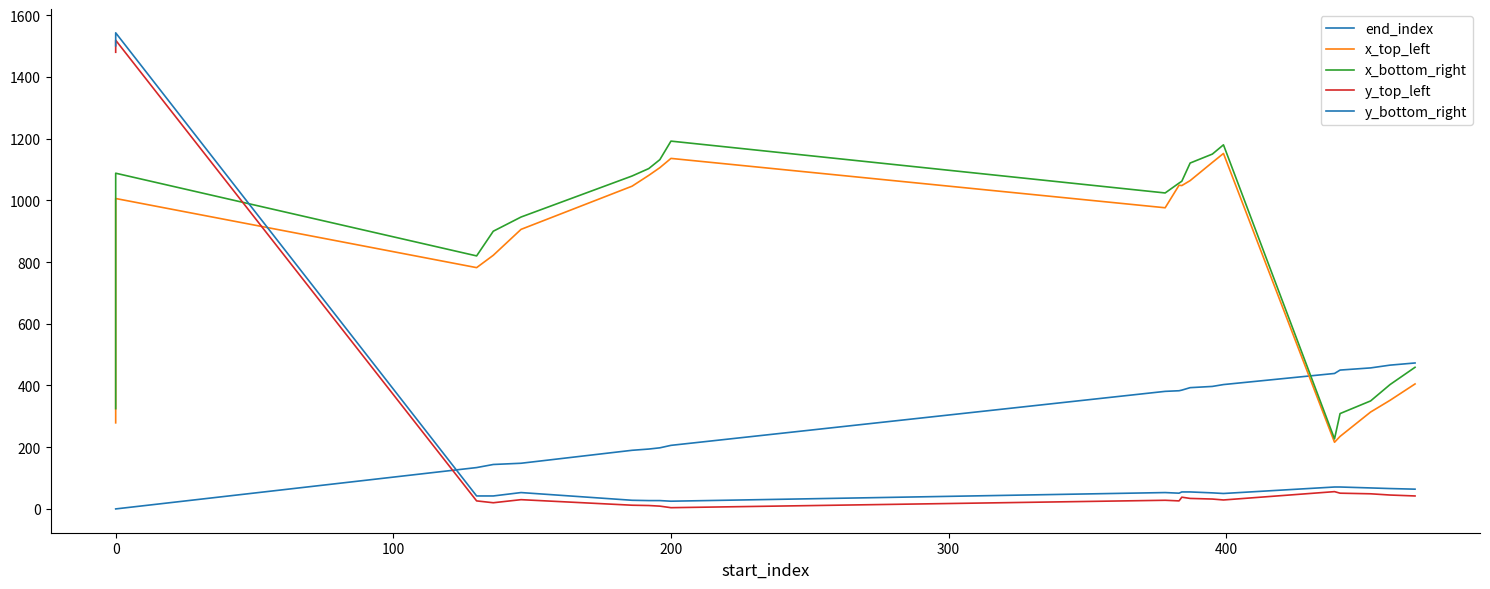

Is this an area chart (filled region under the line)?

No